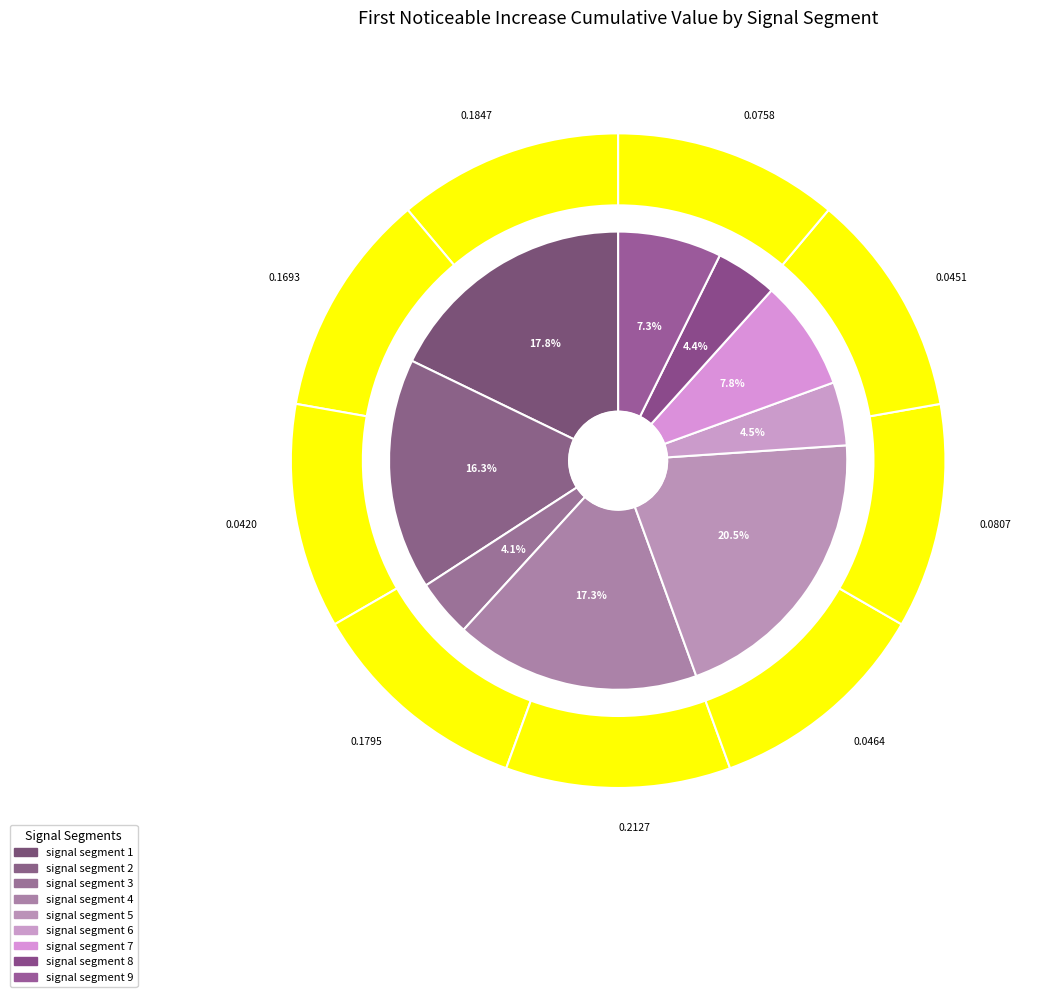

The signal segment 9 slice represents 21% of the pie. True or false?

False